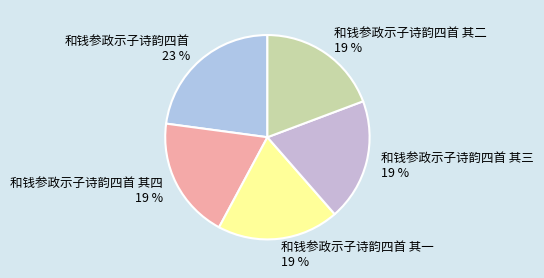

Is there a majority slice in this chart?

No